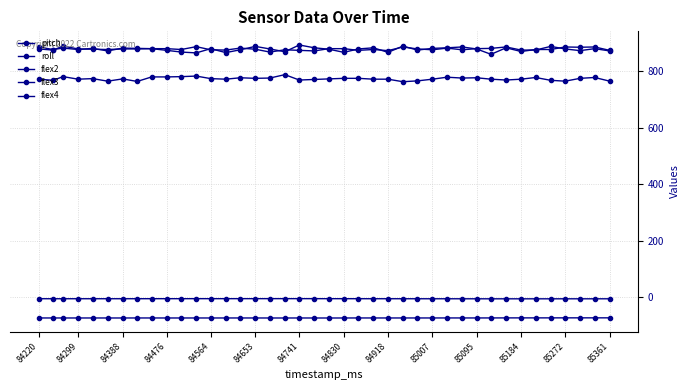

How many interior local valleys does the flex3 series have?

11